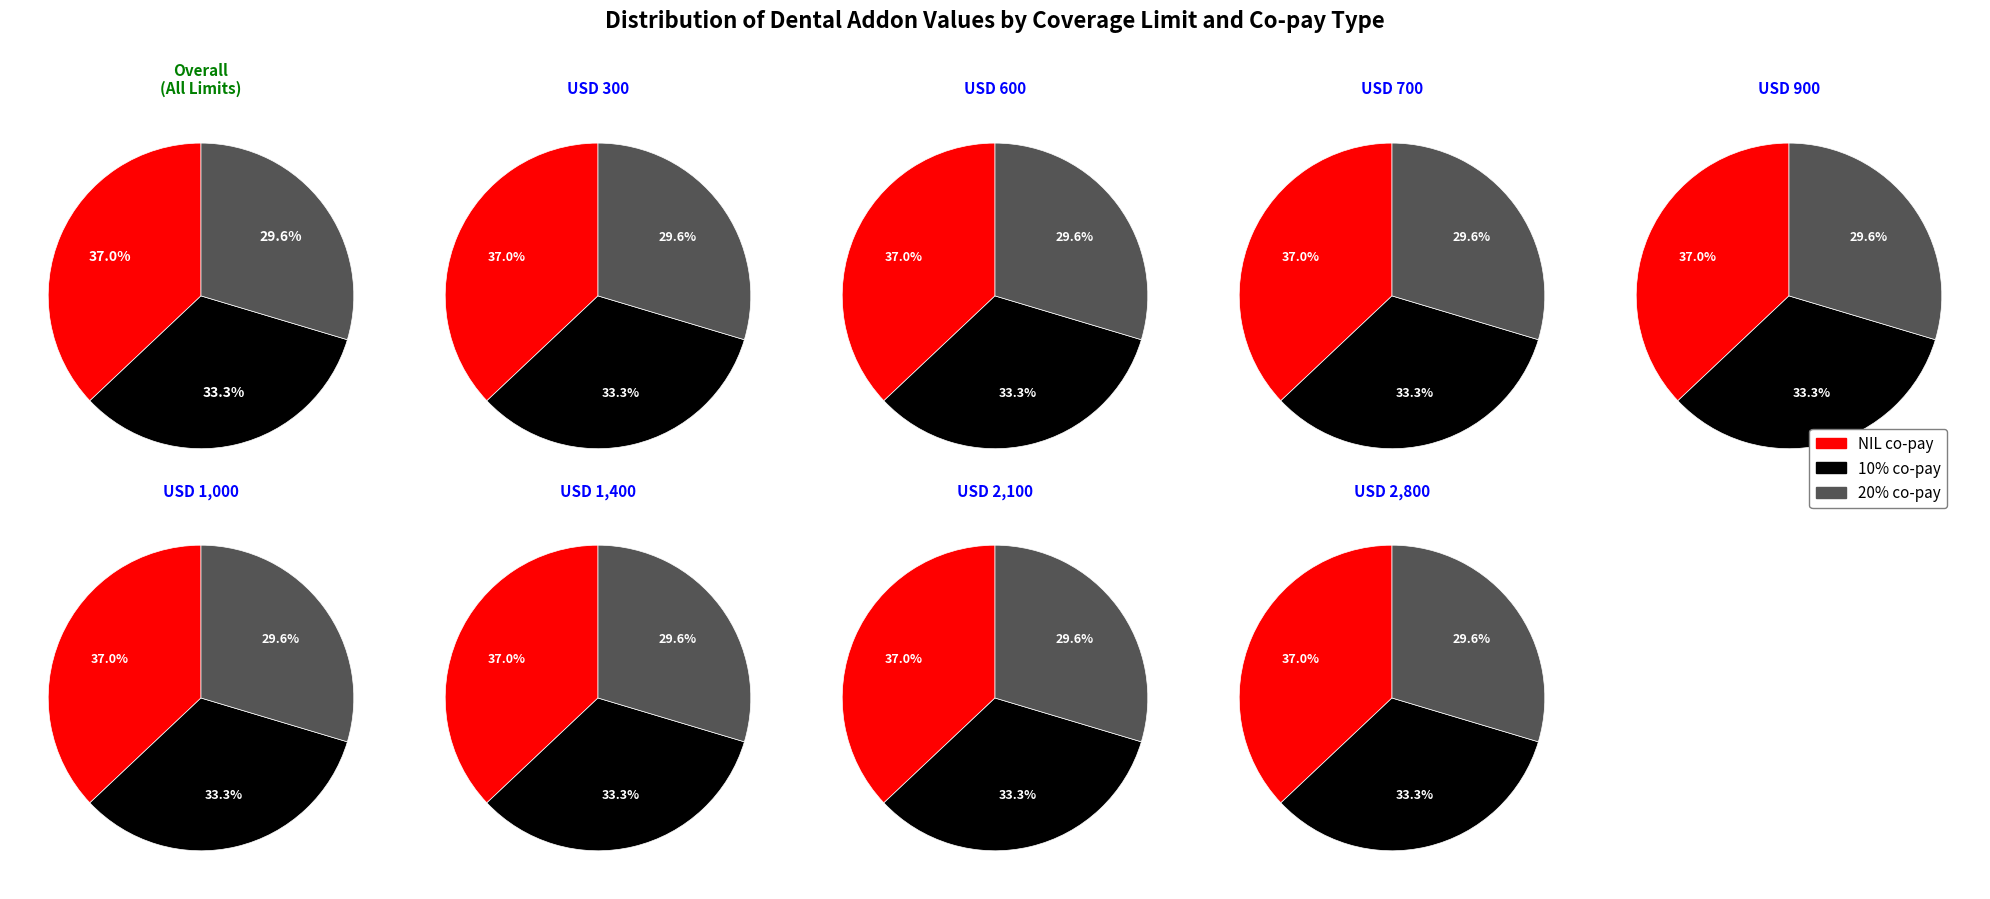

What portion of the pie excludes USD 2,800?

77.9%